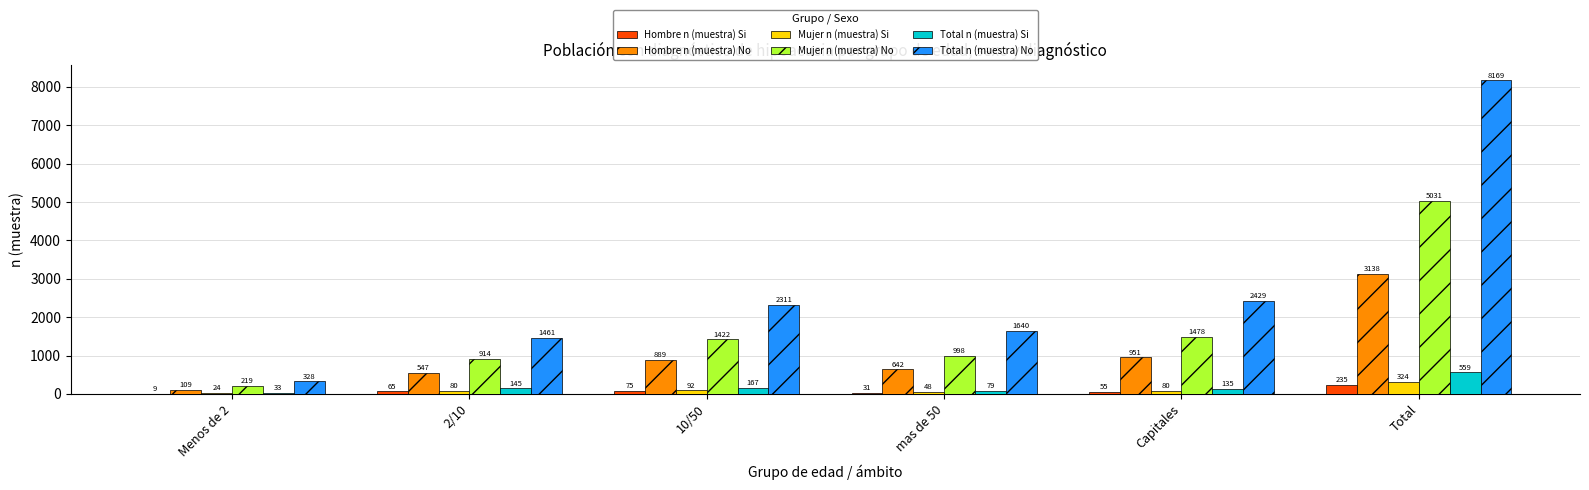

Reading left to right, what are all the values shown in this chart?

Hombre n (muestra) Si: 9	65	75	31	55	235
Hombre n (muestra) No: 109	547	889	642	951	3138
Mujer n (muestra) Si: 24	80	92	48	80	324
Mujer n (muestra) No: 219	914	1422	998	1478	5031
Total n (muestra) Si: 33	145	167	79	135	559
Total n (muestra) No: 328	1461	2311	1640	2429	8169